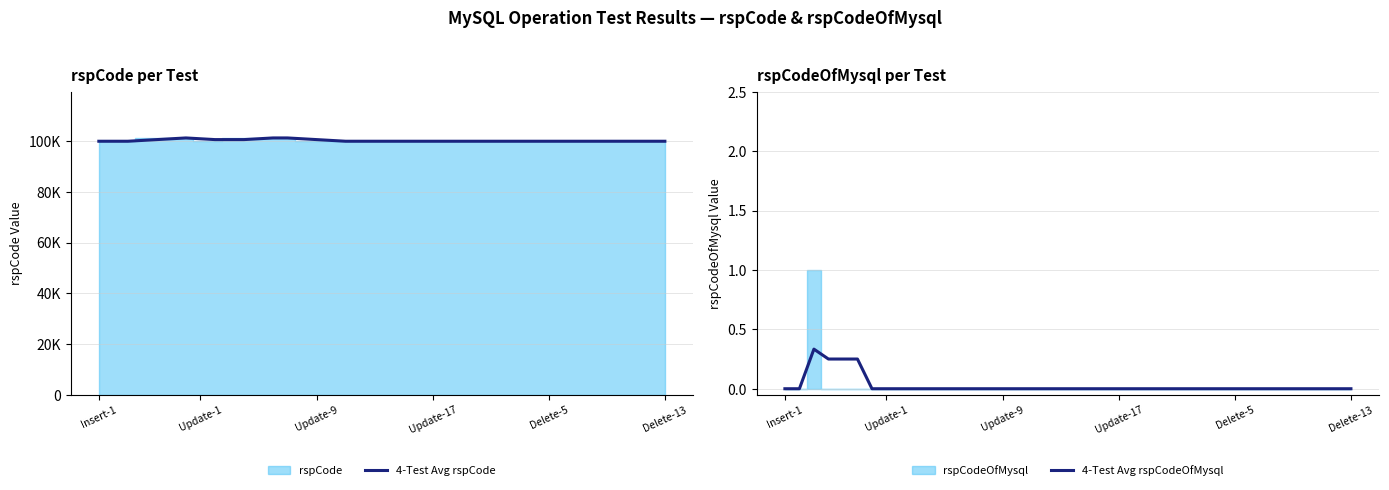

At how many categories does at least one series exceed 89837?

40